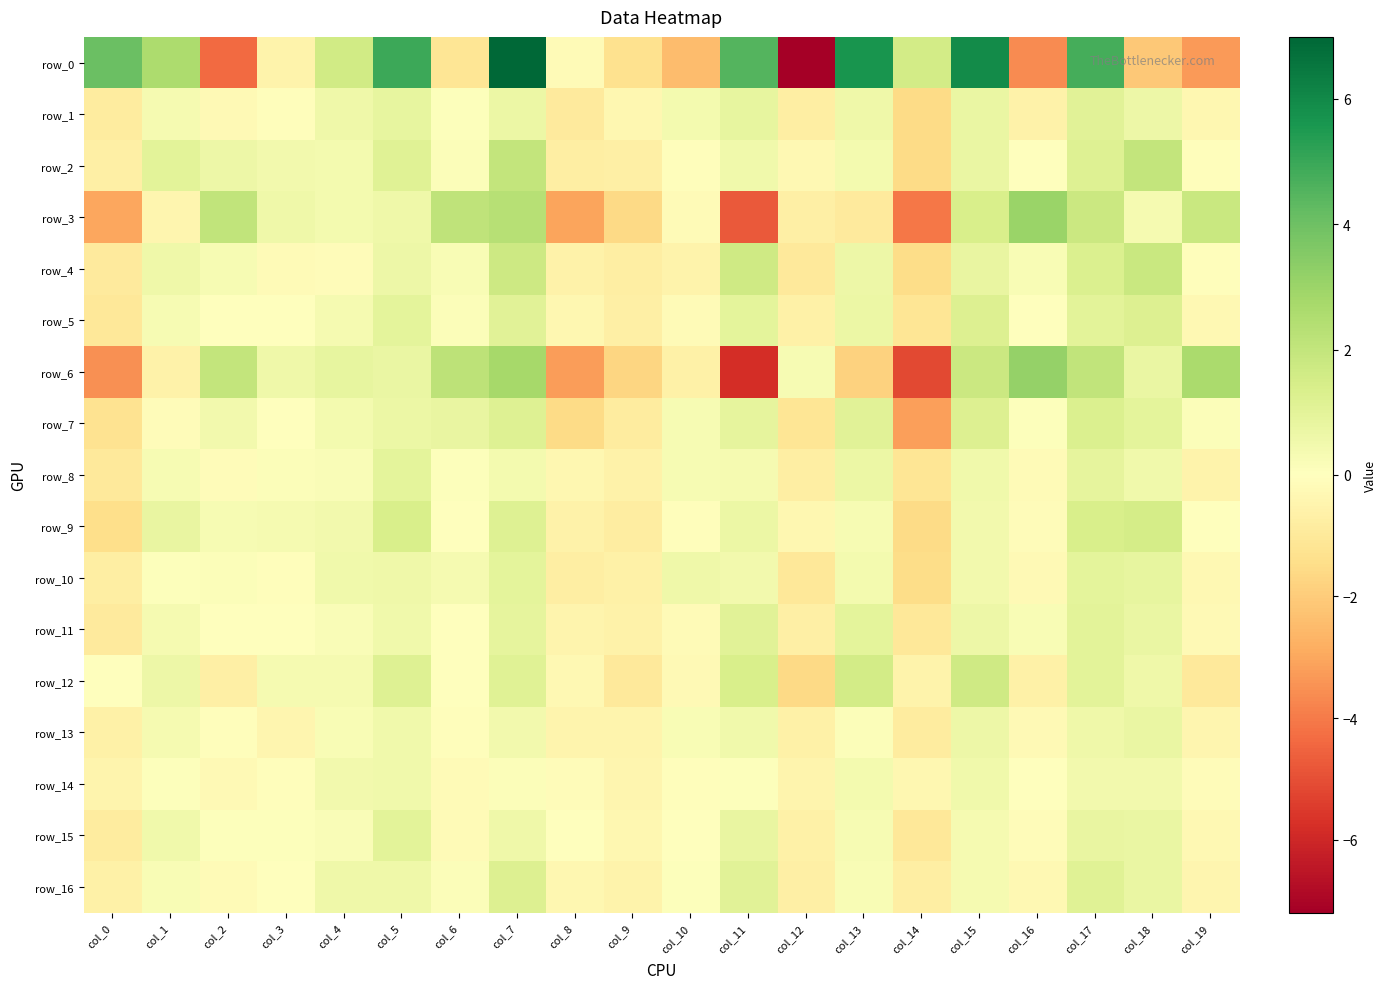

List the labels in order of row_3 value, smallest first.

col_11, col_14, col_8, col_0, col_9, col_13, col_12, col_1, col_10, col_18, col_4, col_3, col_5, col_15, col_17, col_19, col_2, col_6, col_7, col_16